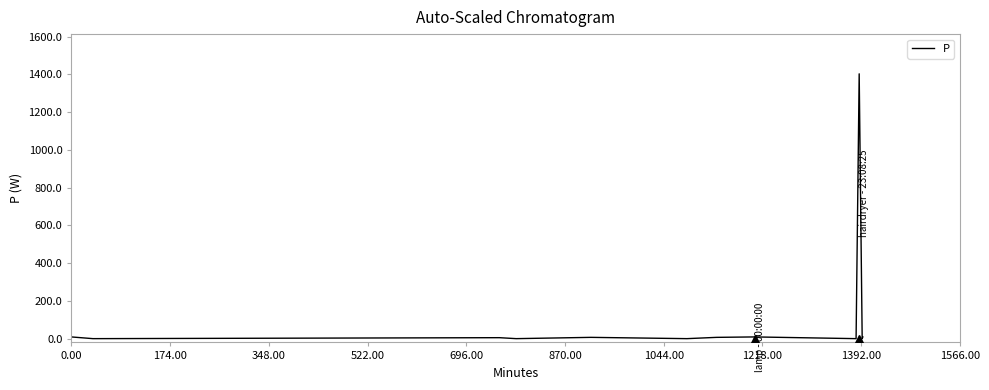

What is the difference between the maximum and minimum values?

1403.2